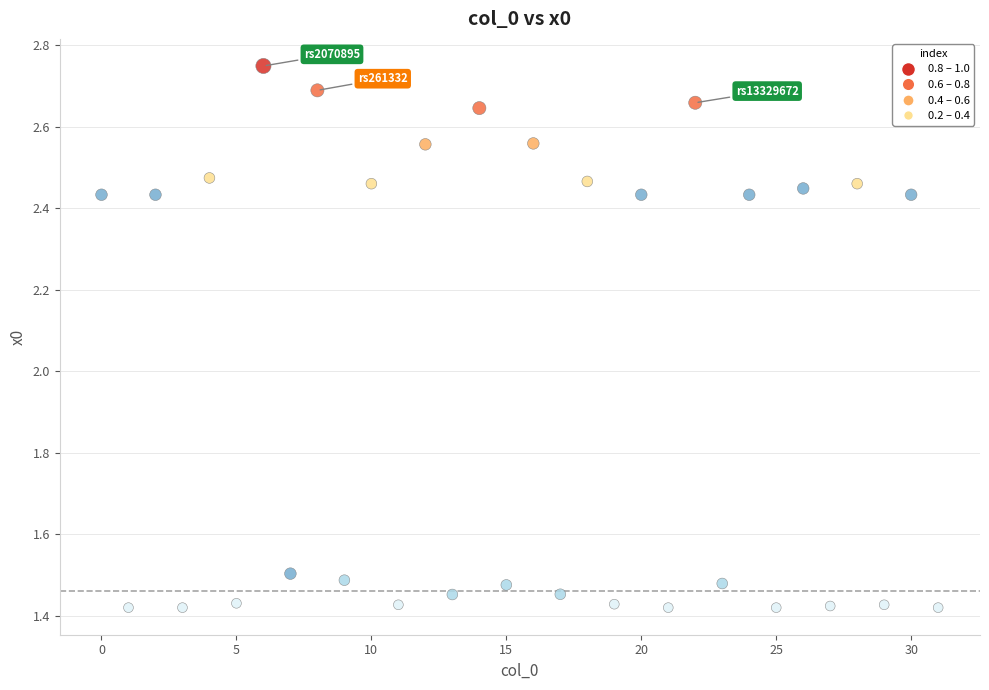

What is the range of Y values (max minus min)?

1.3